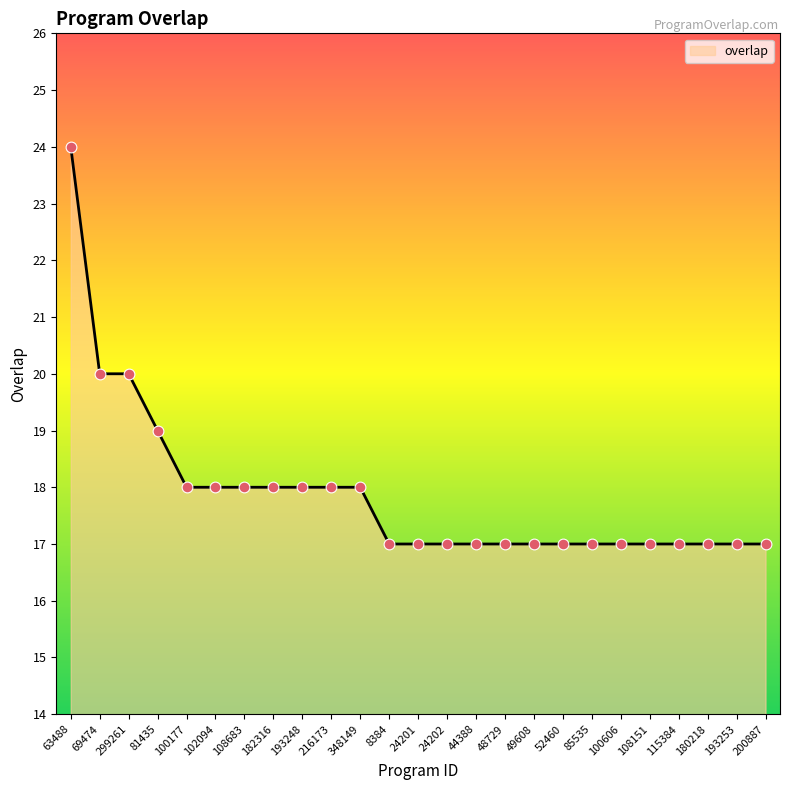

Between 81435 and 49608, which is larger?

81435